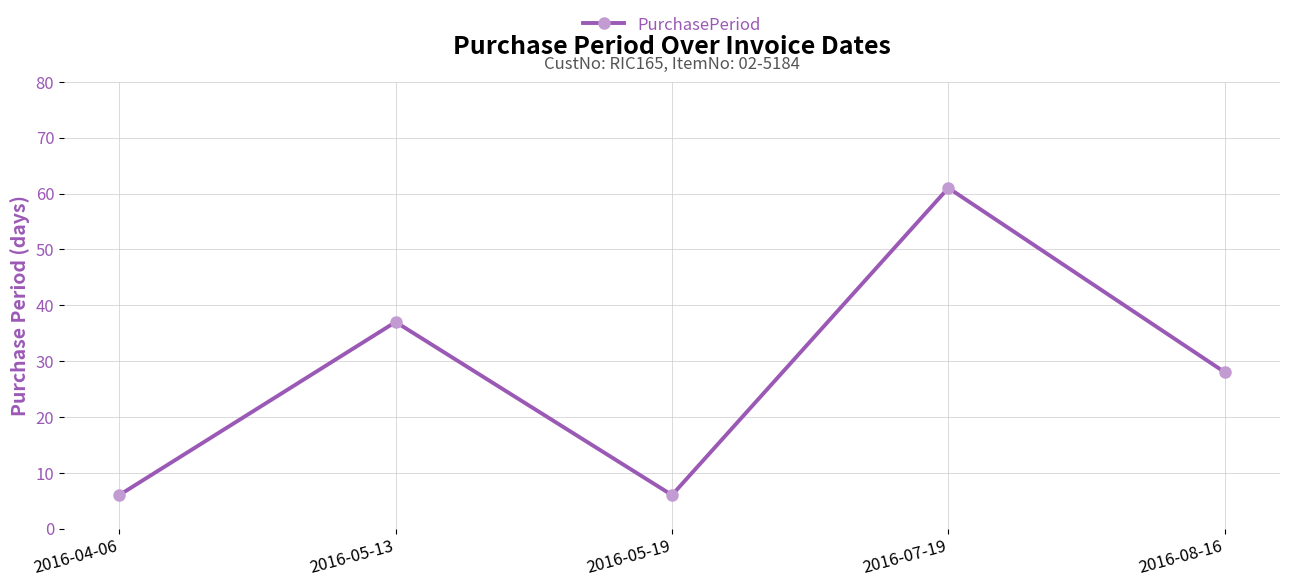

Reading left to right, extract all data points from this chart.

6	37	6	61	28